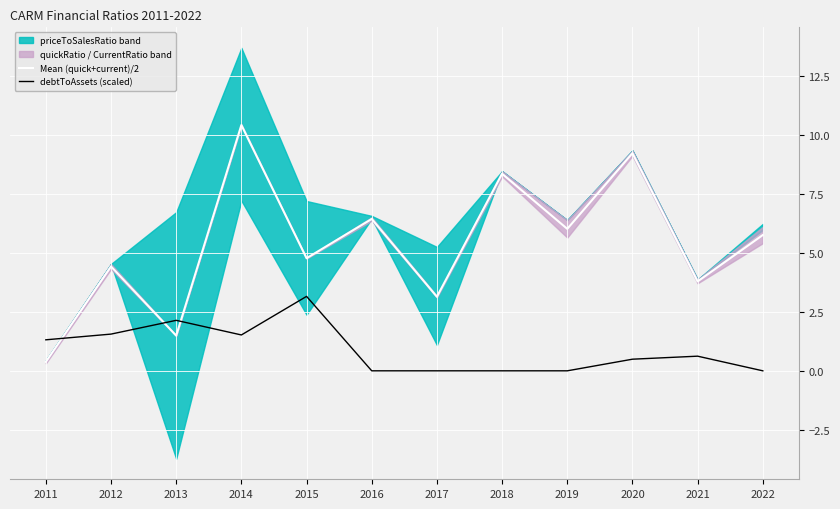

What is the average value of the debtToAssets (scaled) series?

0.9